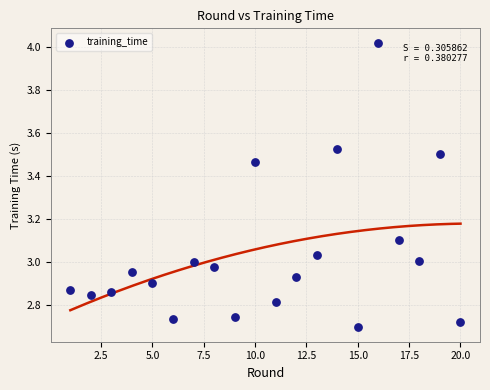

What is the range of Y values (max minus min)?

1.3